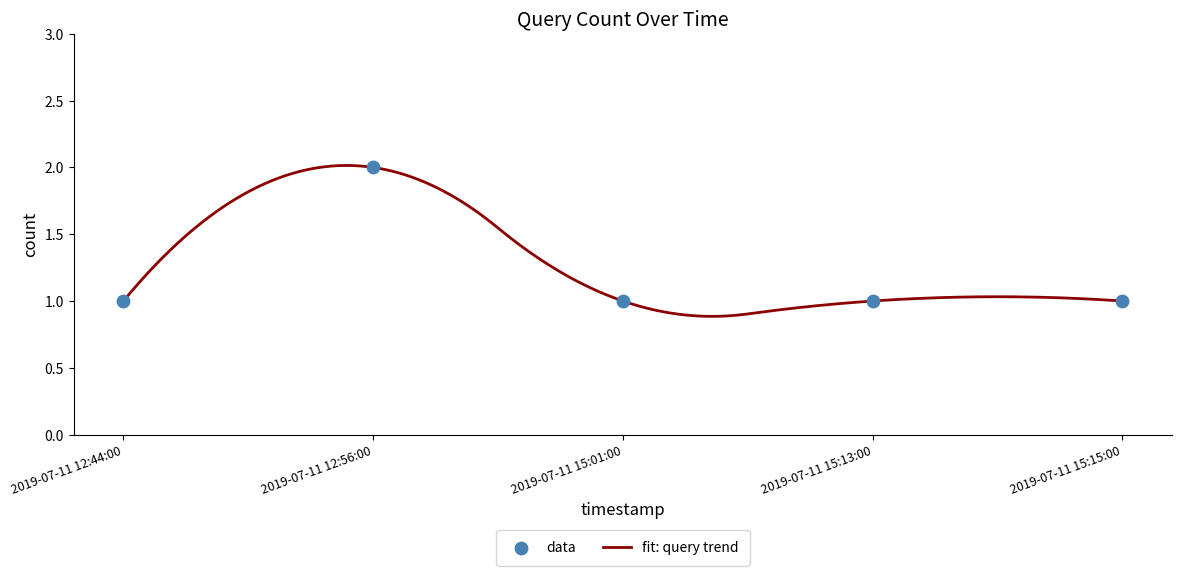

Between 2019-07-11 12:44:00 and 2019-07-11 15:13:00, which is larger?

2019-07-11 12:44:00